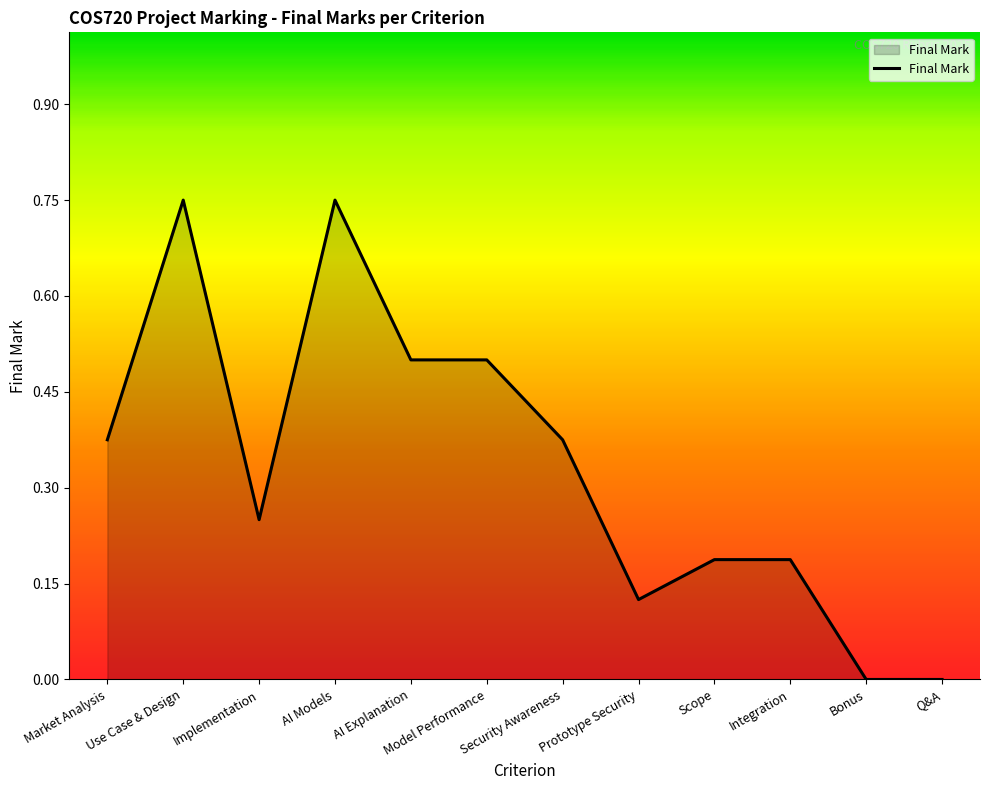

How many values are between 0 and 1?

12